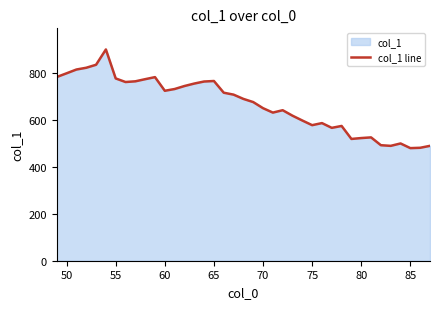

The chart shows a value of 725.0 at 60. True or false?

True